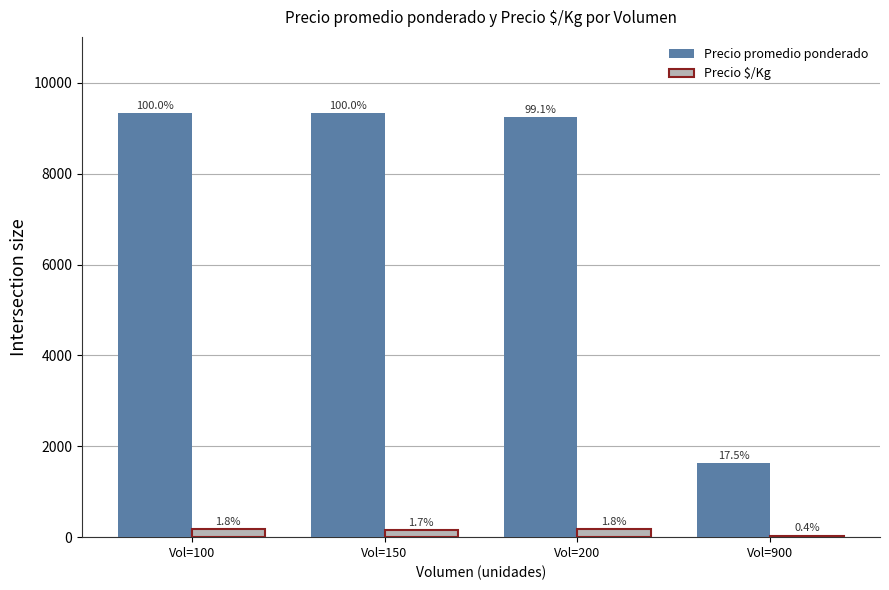

How many groups of bars are there?

4